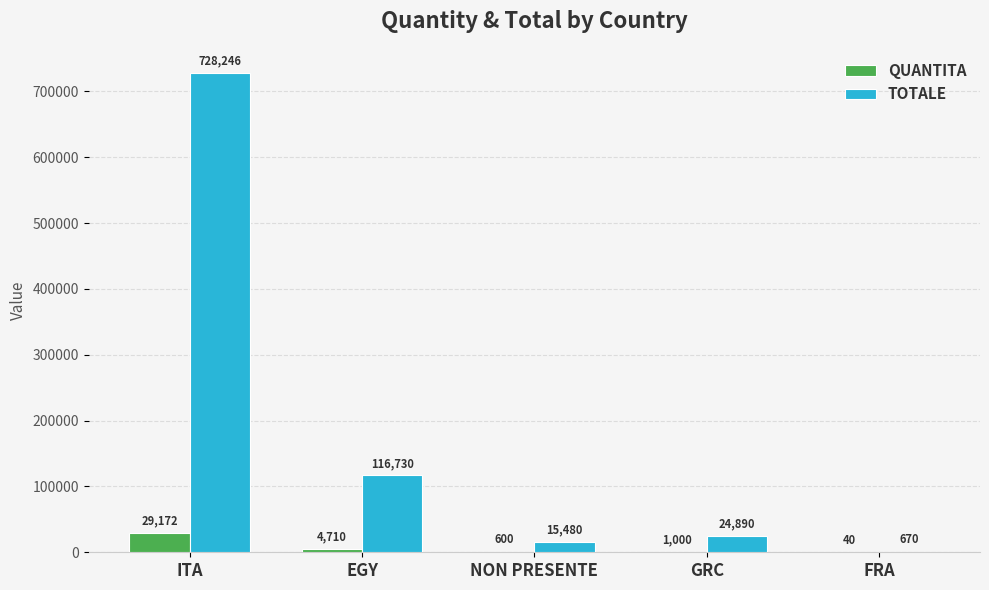

At which label does QUANTITA first exceed 1000?

ITA